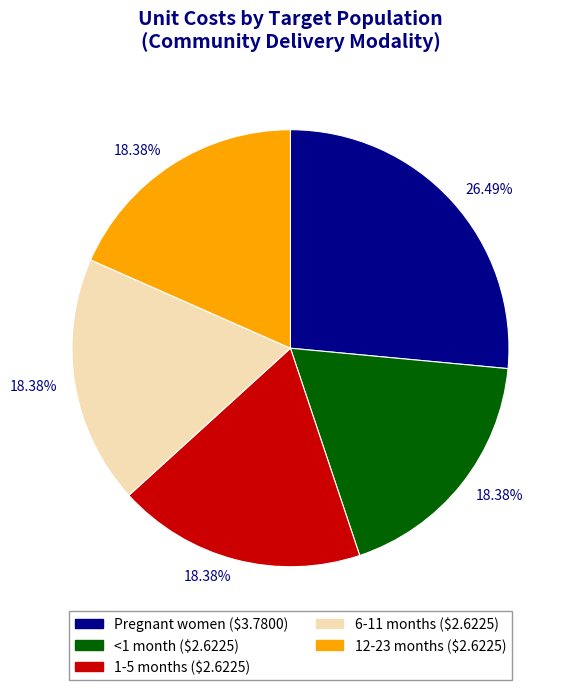

Count the number of slices in the pie.

5